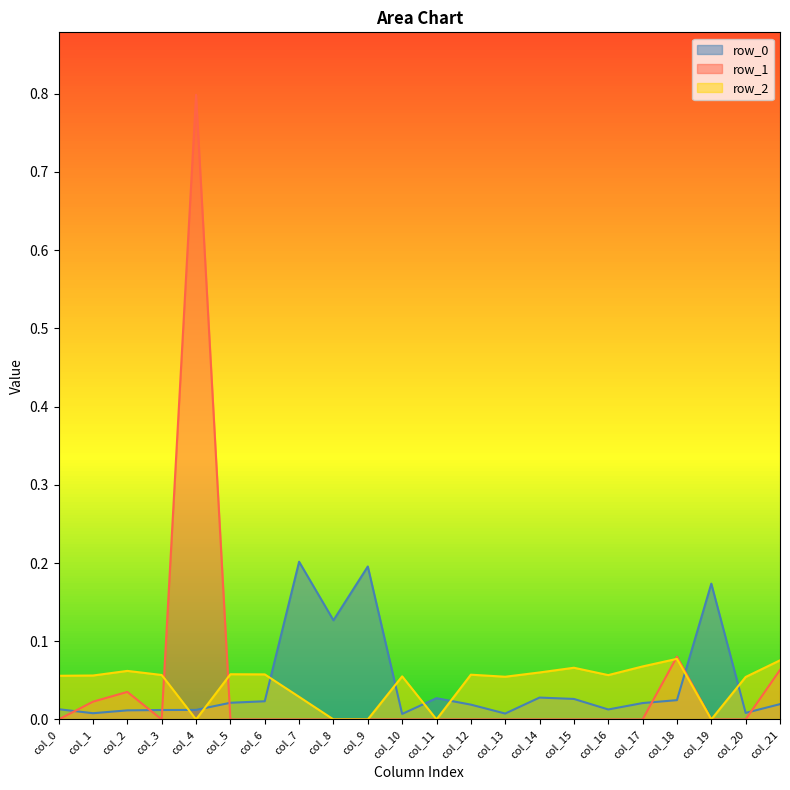

The row_2 series shows 0.1 at col_13. True or false?

False